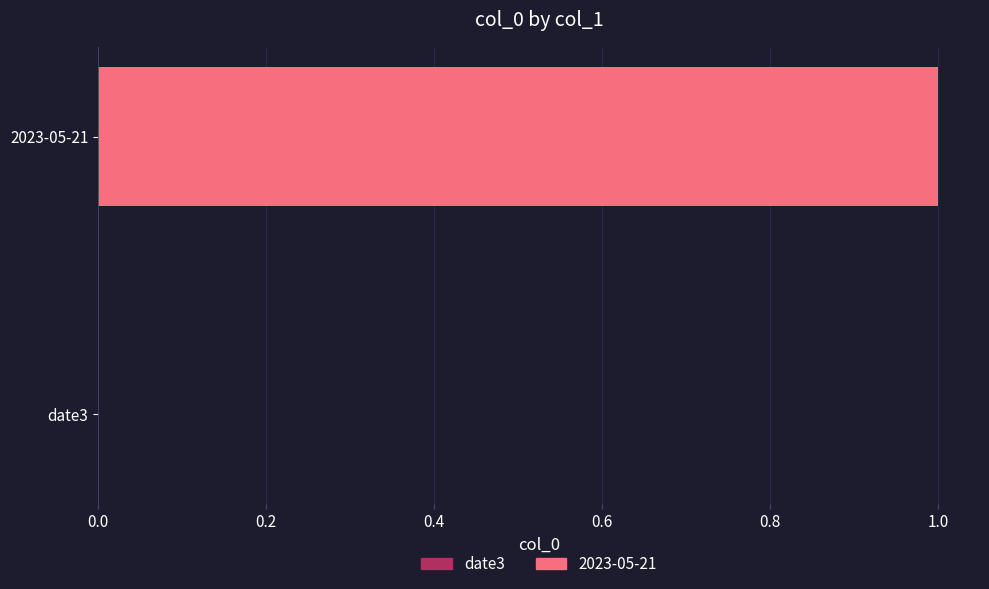

At which label is the value closest to 0?

date3